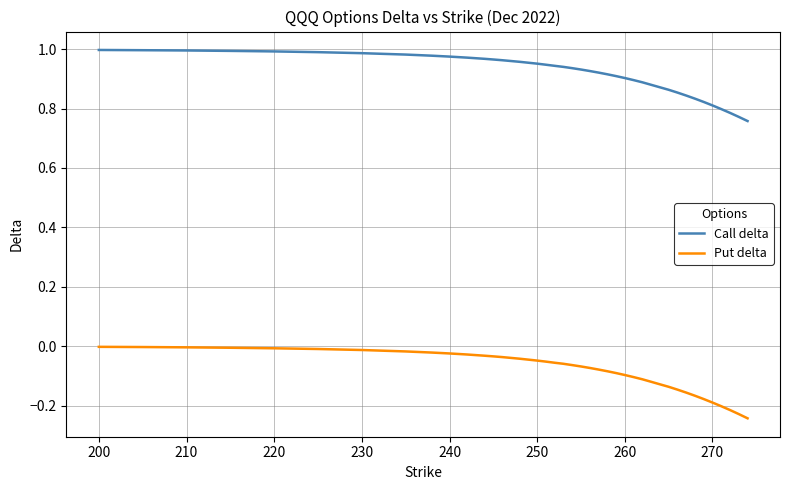

How many lines are shown in the chart?

2